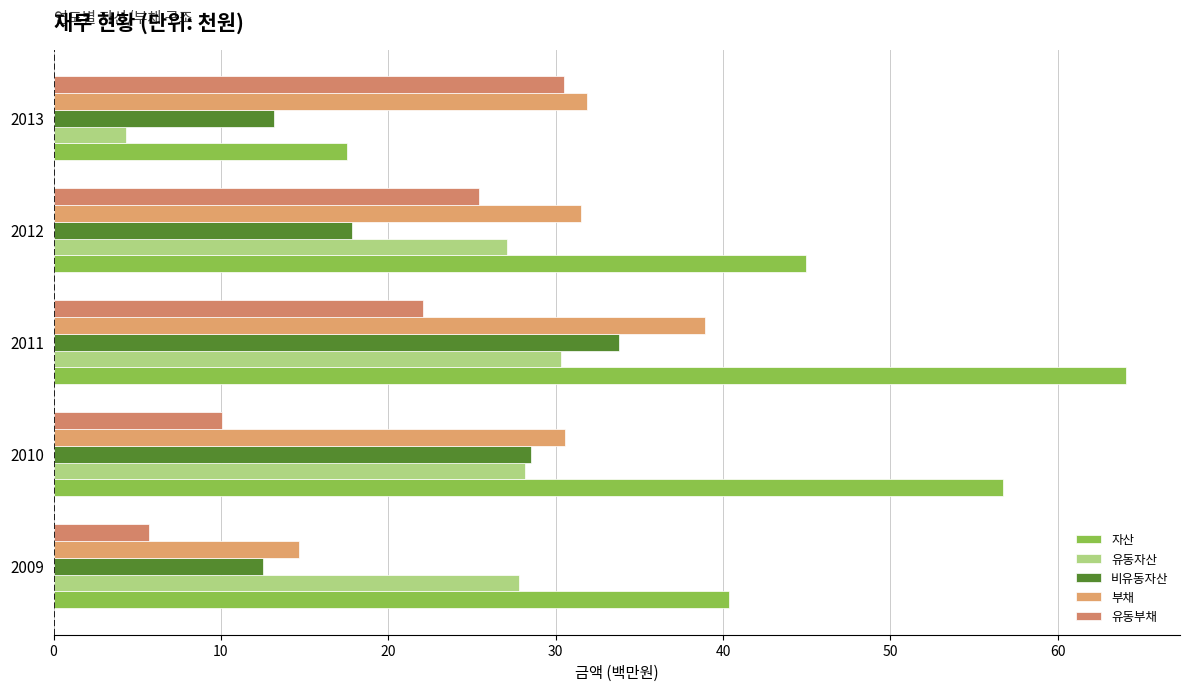

What is the value of the 유동자산 bar at the 1st from the left?

27.8